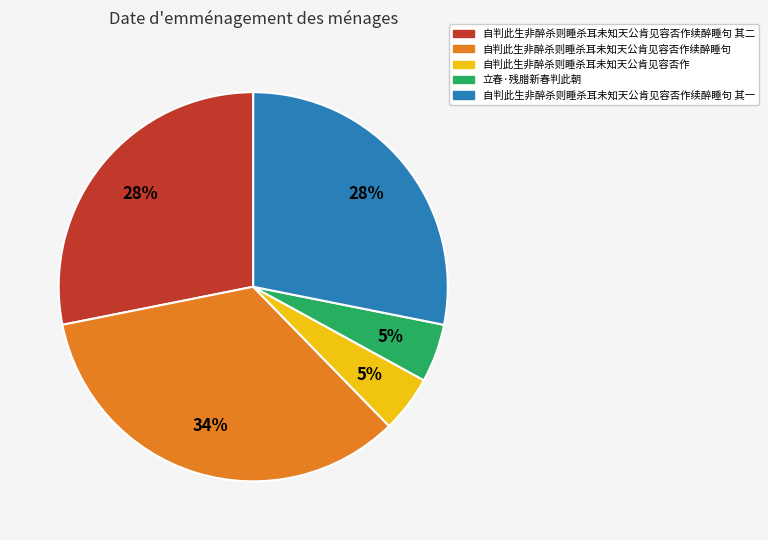

Combined, do 自判此生非醉杀则睡杀耳未知天公肯见容否作 and 自判此生非醉杀则睡杀耳未知天公肯见容否作续醉睡句 其二 account for over 50%?

No